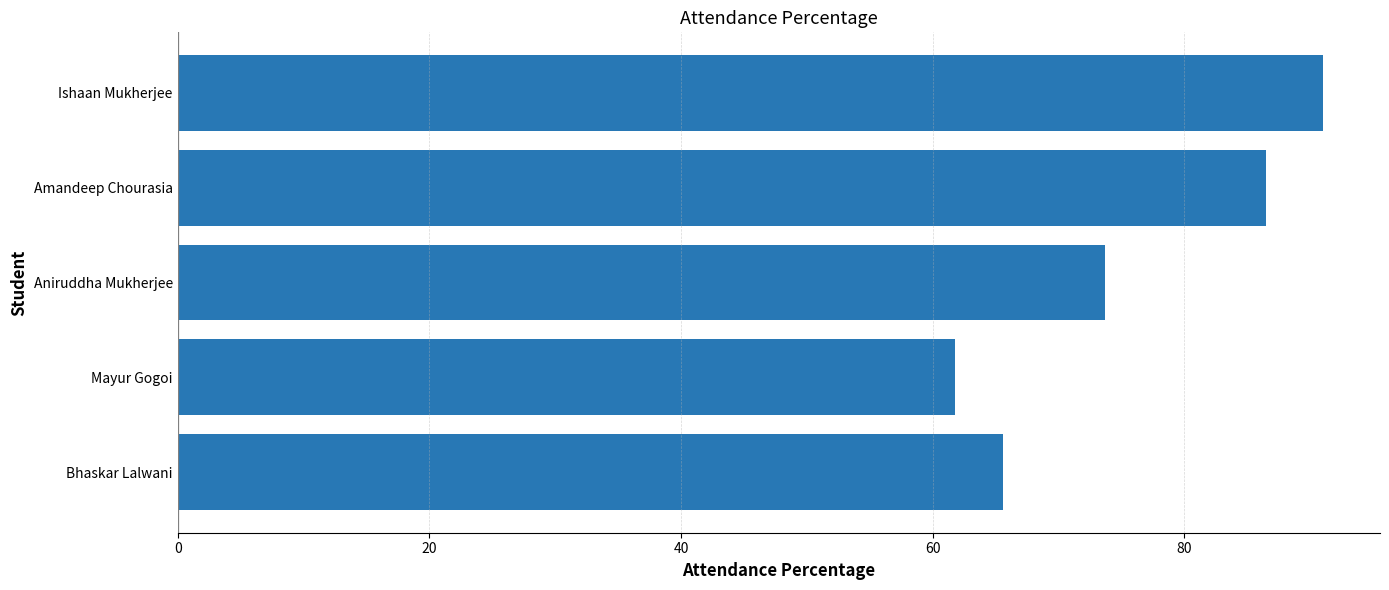

Does the chart contain any negative values?

No